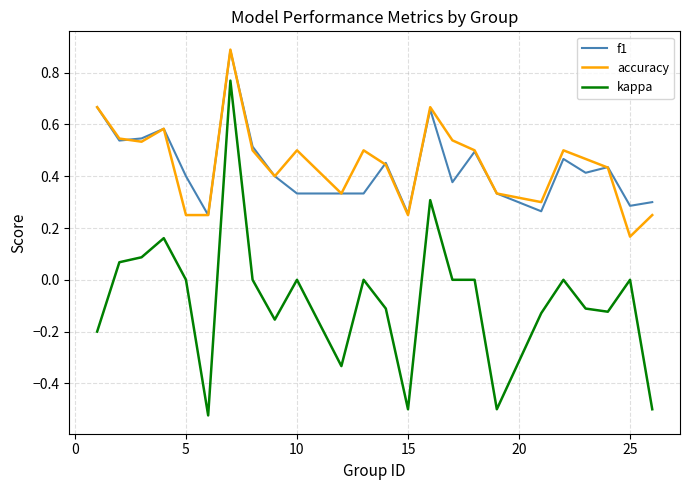

True or false: accuracy and kappa cross at least once.

False